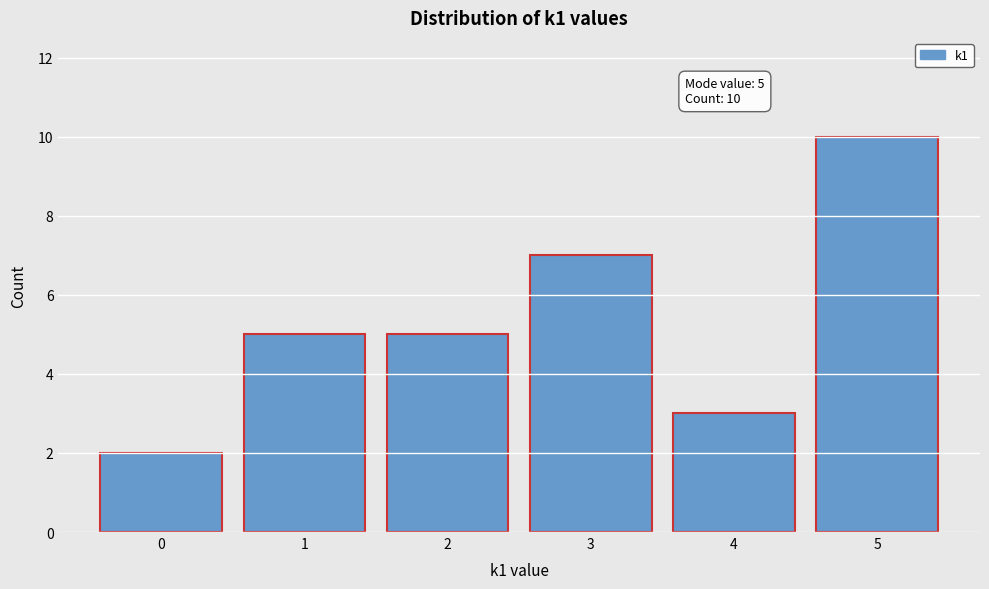

Reading left to right, transcribe all the data shown in this chart.

0=2	1=5	2=5	3=7	4=3	5=10